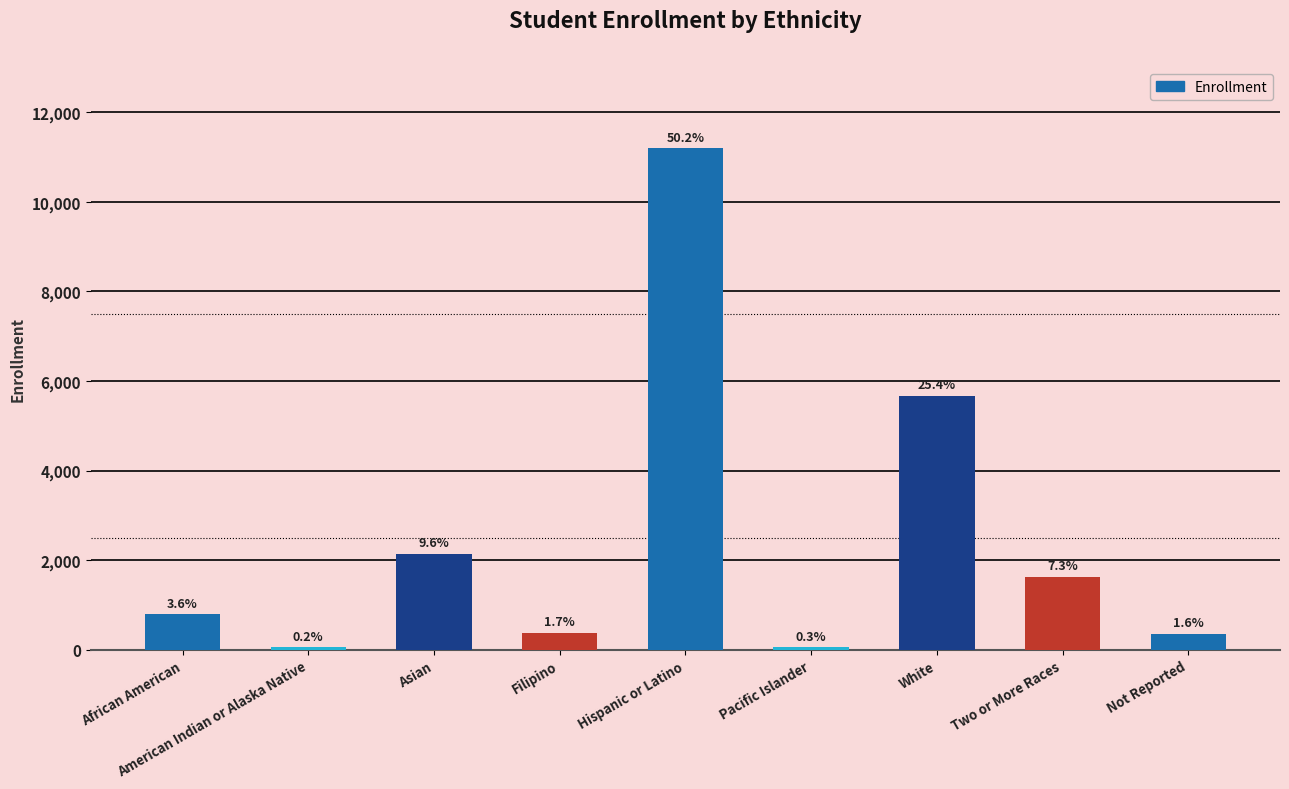

How many bars are there in total?

9